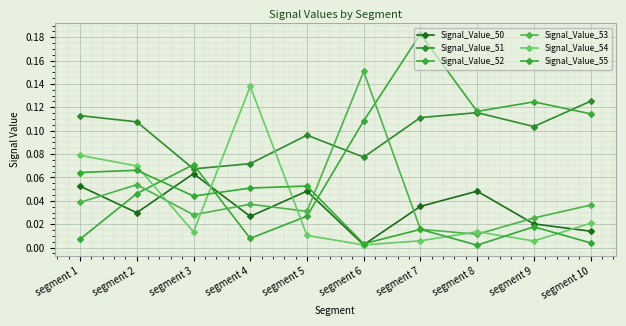

What are all the series names shown in the legend?

Signal_Value_50, Signal_Value_51, Signal_Value_52, Signal_Value_53, Signal_Value_54, Signal_Value_55